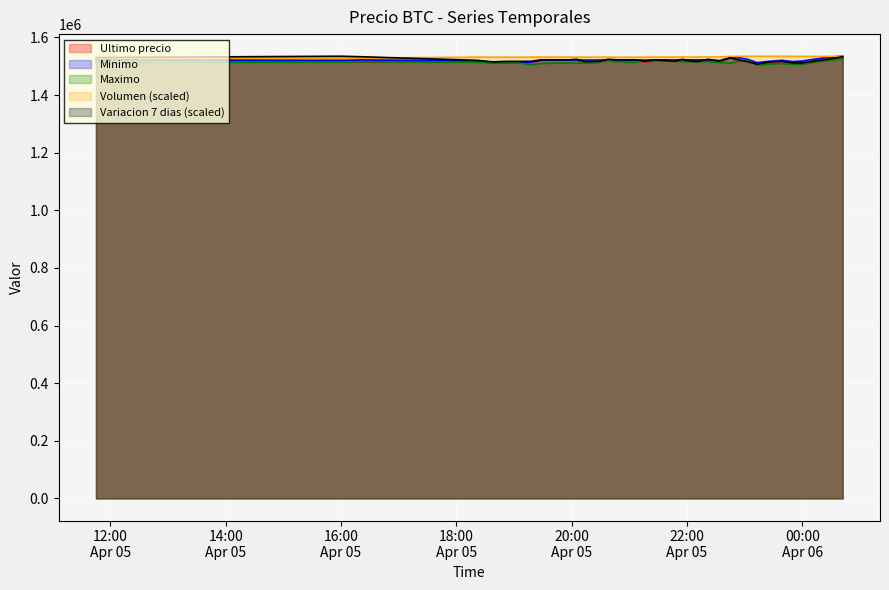

At how many categories does at least one series exceed 1526959?

40